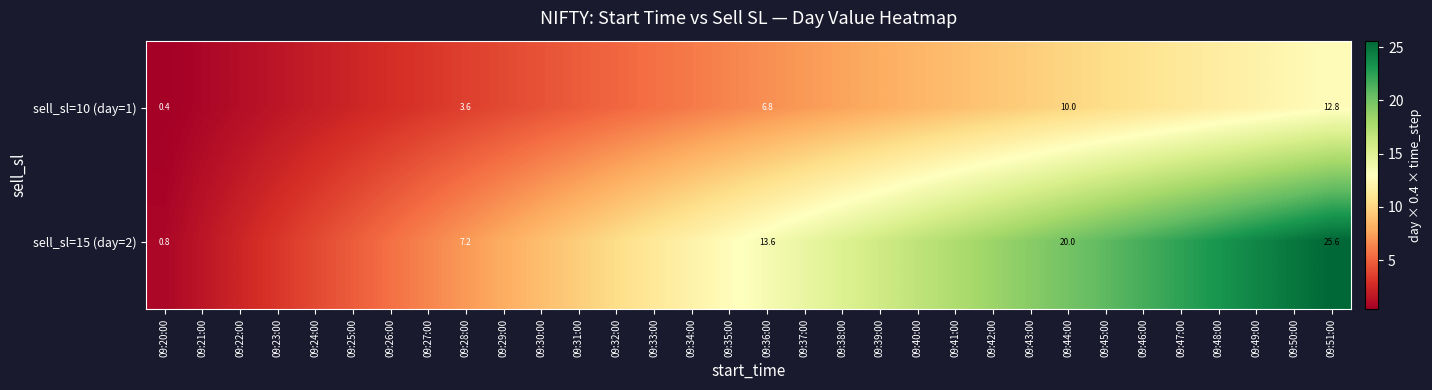

What is the spread (max minus min) of values at 09:45:00?

10.4